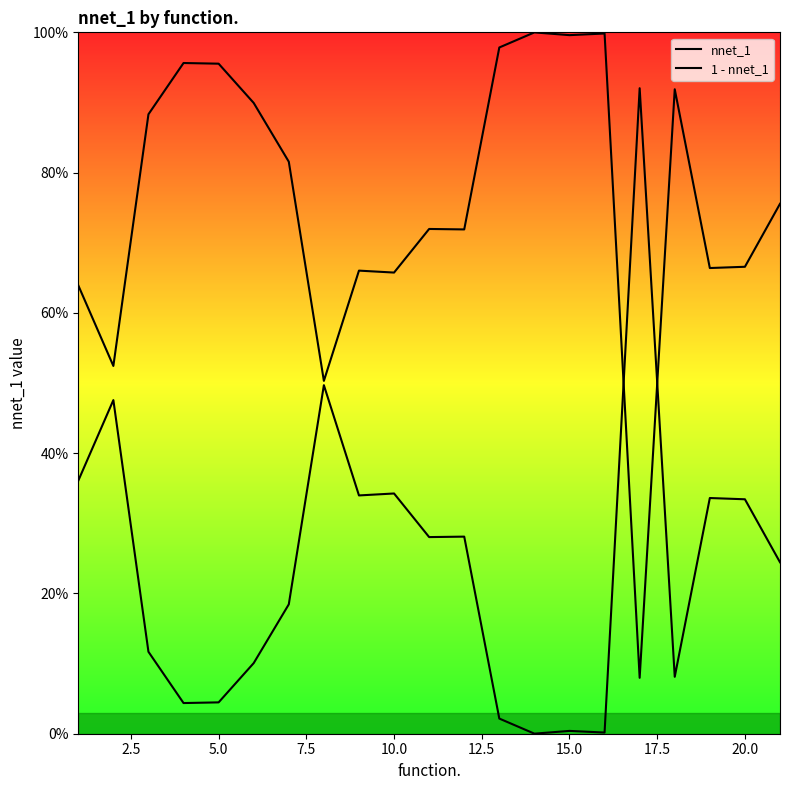

List the series in order of their peak value, lowest first.

1 - nnet_1, nnet_1